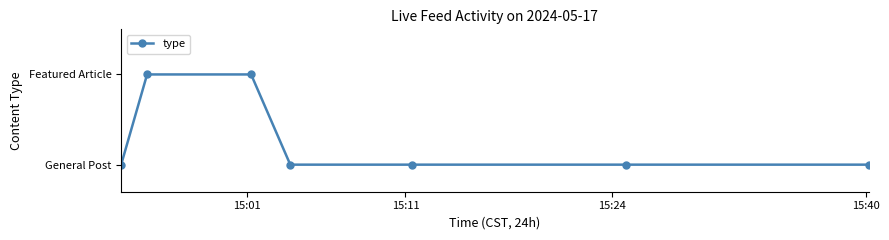

What is the difference between the maximum and minimum values?

1